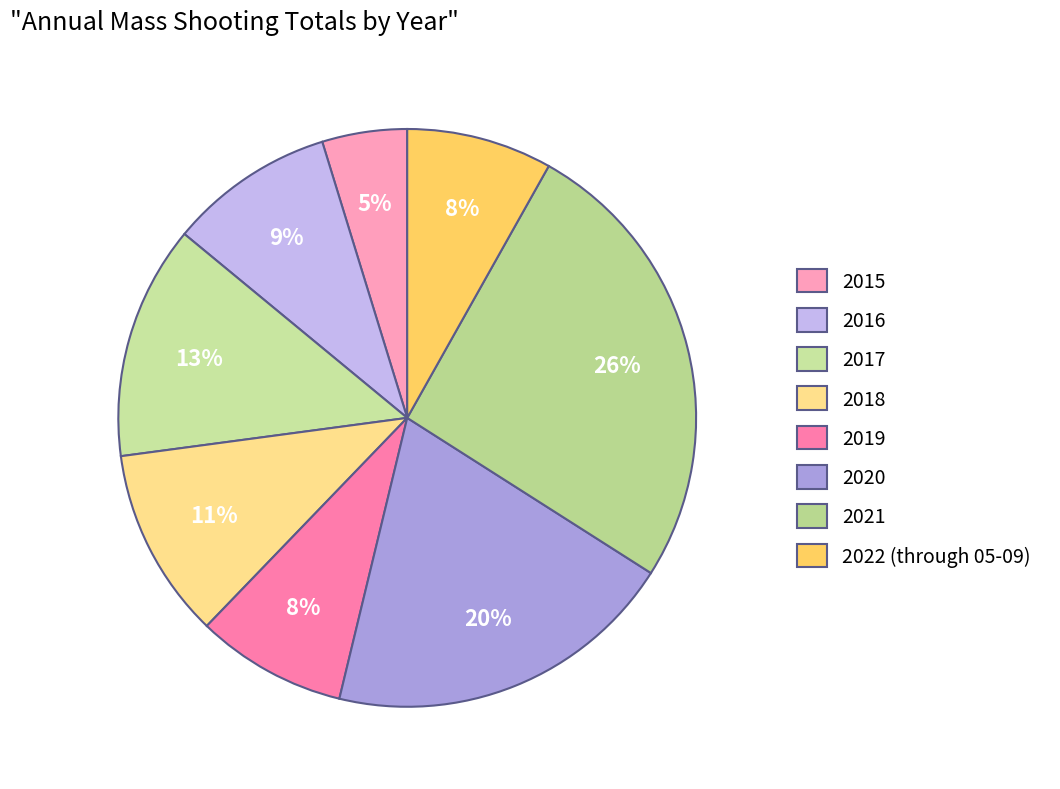

Which slice is the smallest?

2015